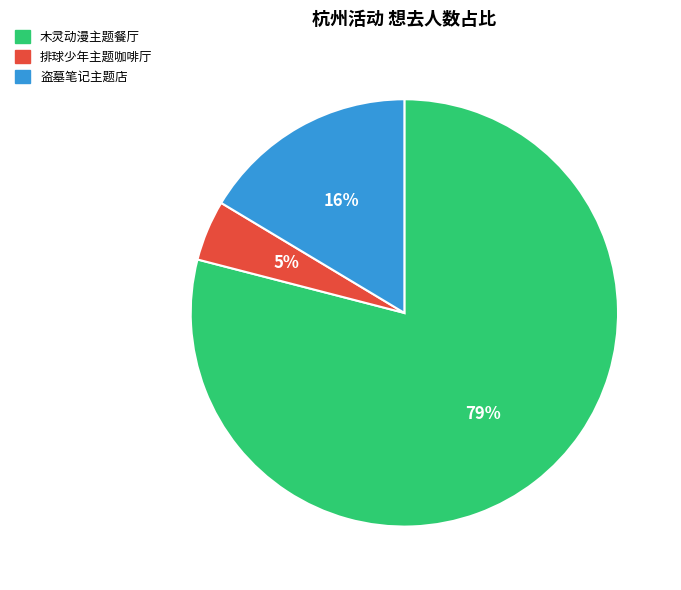

To the nearest percent, what percentage of the pie is 木灵动漫主题餐厅?

79%